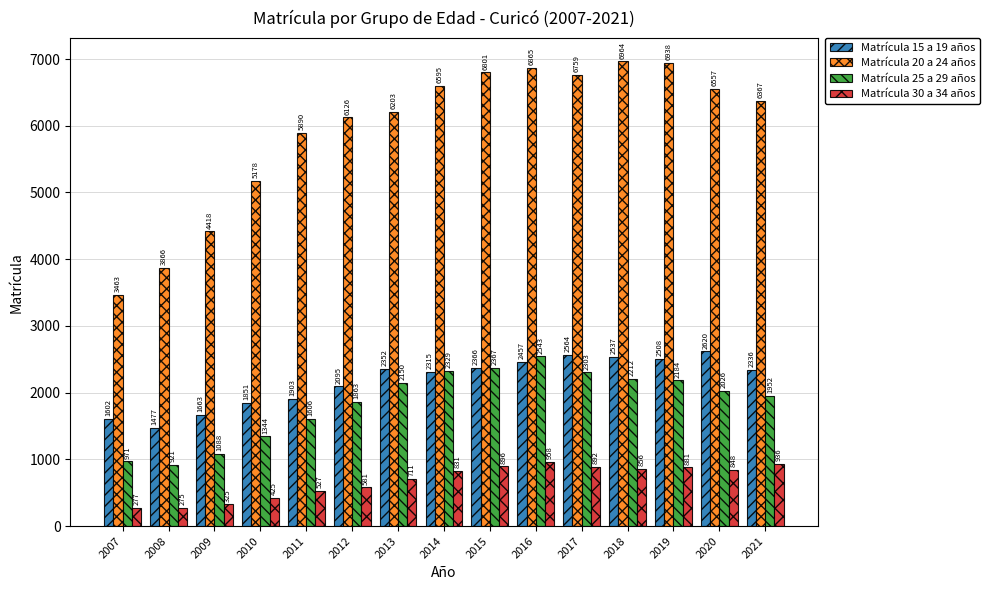

What is the value of the Matrícula 15 a 19 años bar at the 11th from the left?

2564